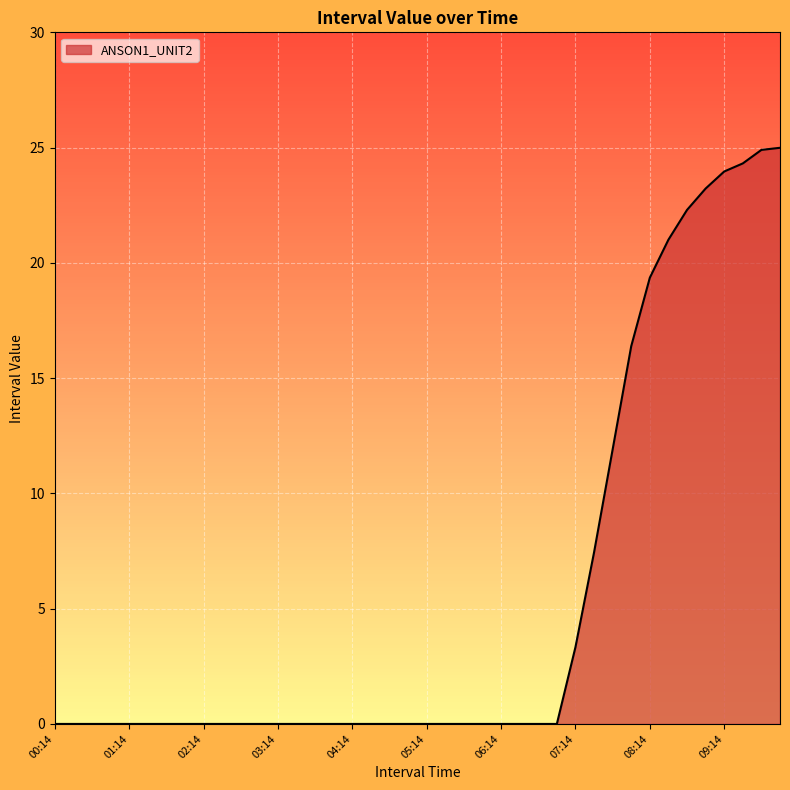

Does the chart display data point markers on the line(s)?

No